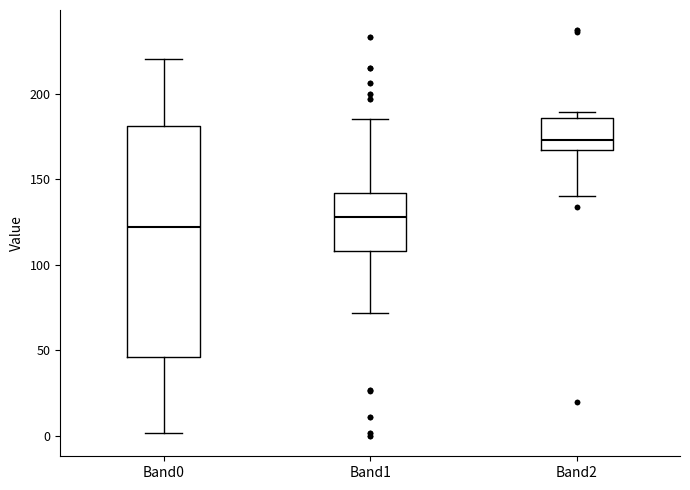

Which box has the lowest median line?

Band0